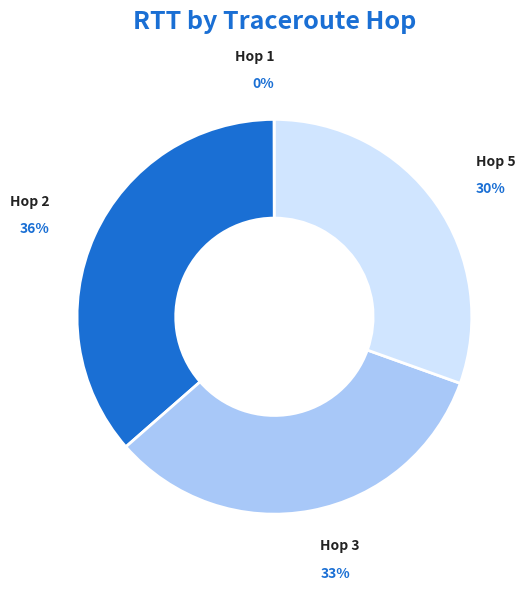

To the nearest percent, what is the average slice percentage?

25%